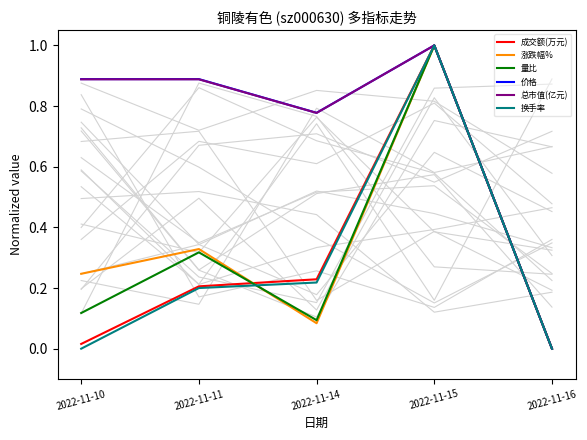

What is the value of the 换手率 point at the 2nd from the left?

0.2